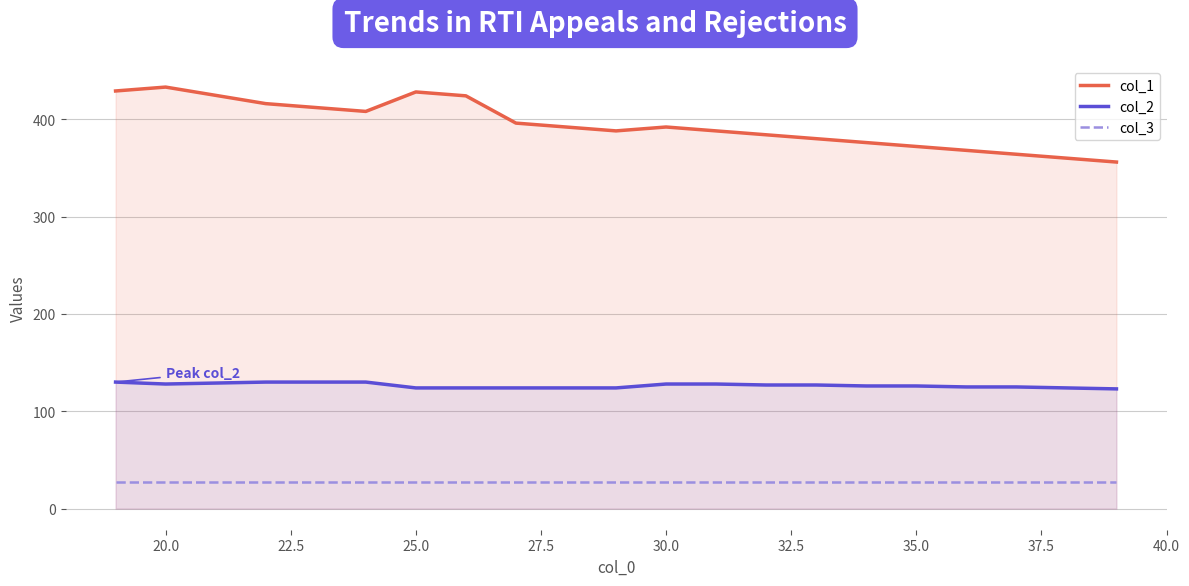

True or false: col_1 and col_2 intersect in this chart.

False